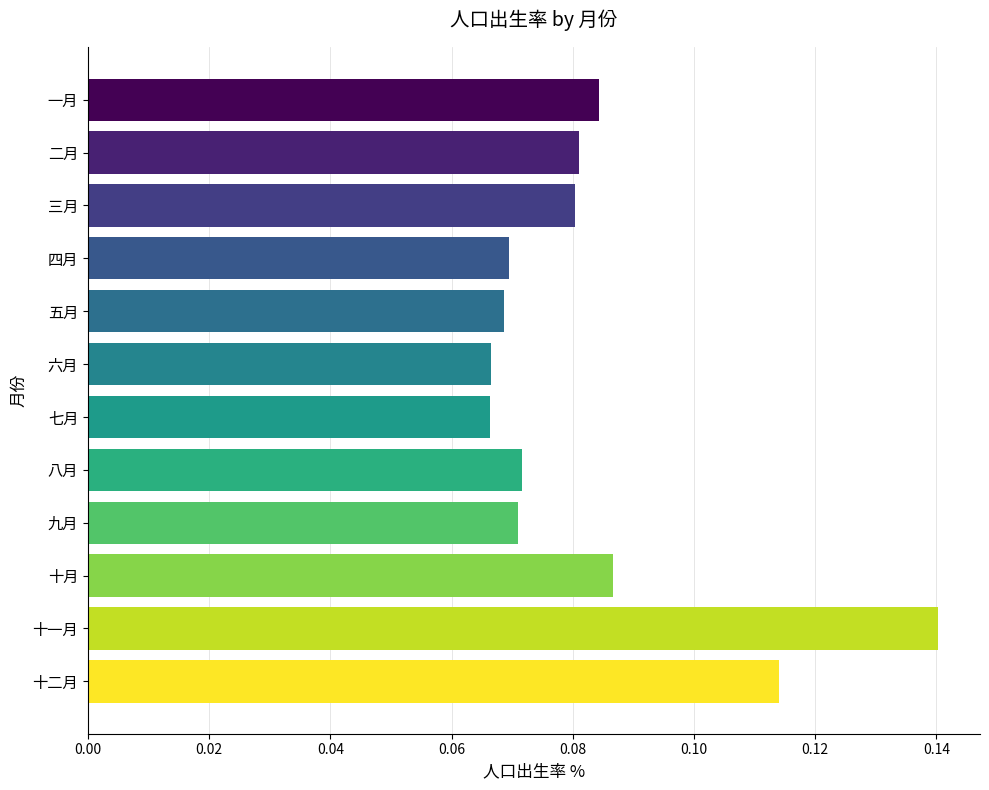

Is it true that the value at 十一月 is 0.2?

False